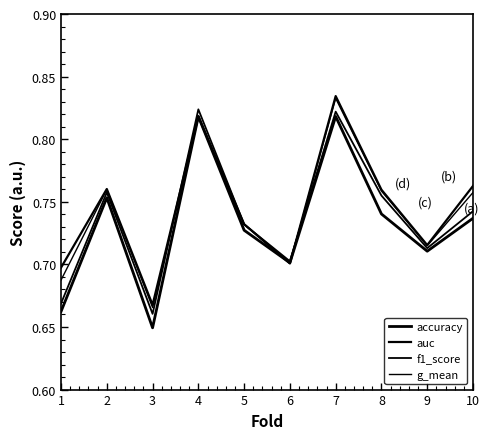

Is this an area chart (filled region under the line)?

No